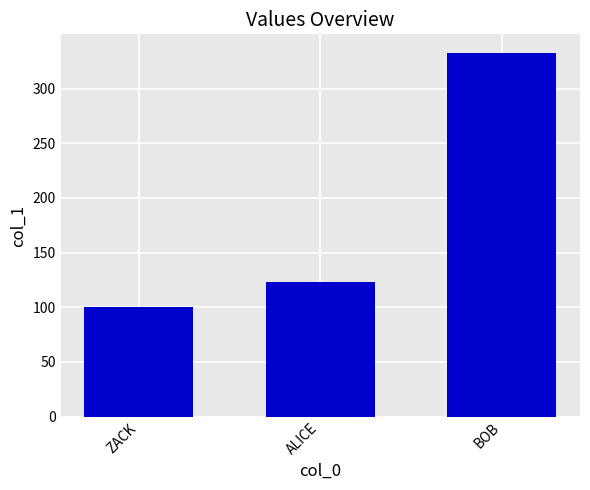

Rank the categories by value from highest to lowest.

BOB, ALICE, ZACK